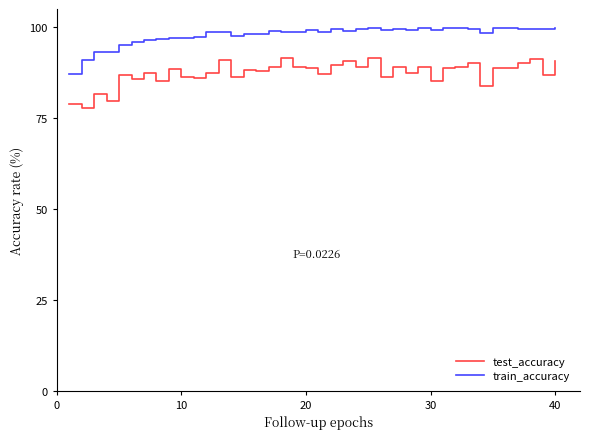

What are all the series names shown in the legend?

test_accuracy, train_accuracy